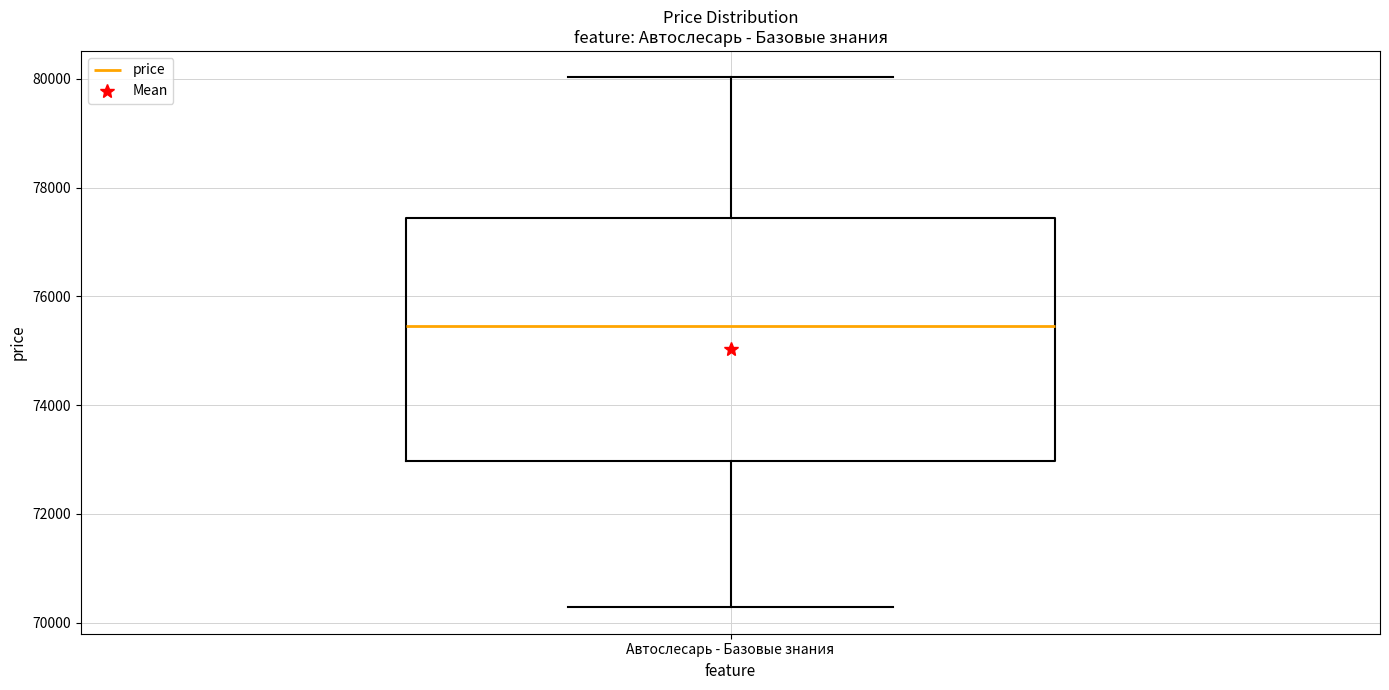

Where is the upper edge of the box for Автослесарь - Базовые знания on the y-axis? The values are not printed on the chart, so give them approximately, as read against the axis.

77400